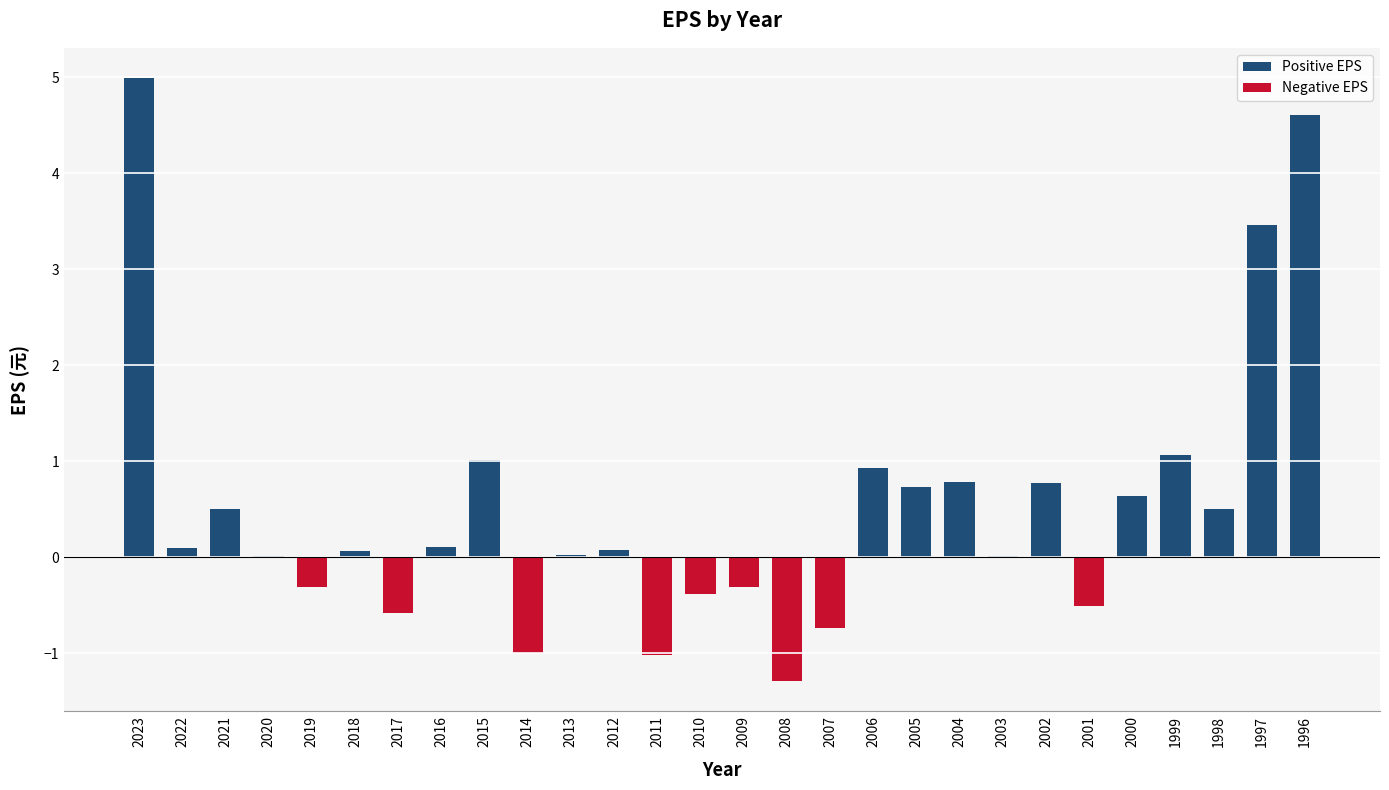

True or false: the data shows 4.6 at 1996.

True